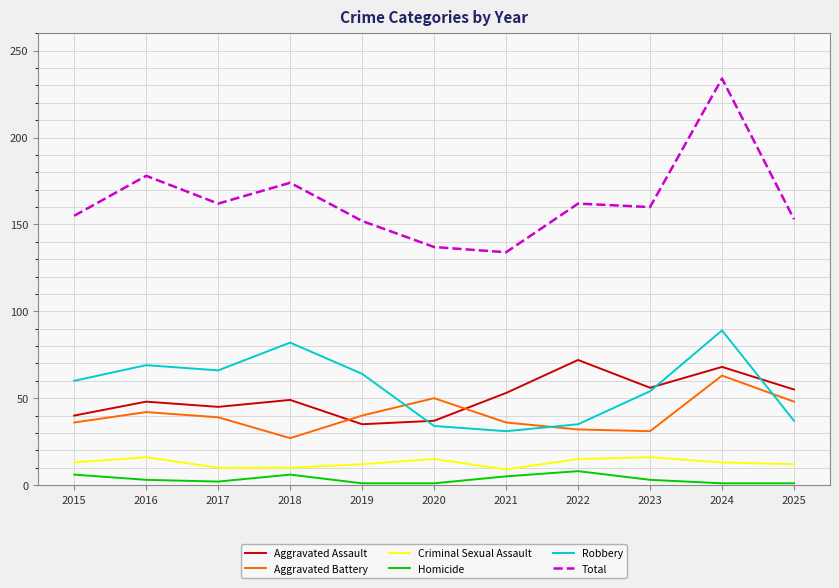

How many times do Aggravated Battery and Aggravated Assault cross each other?

2